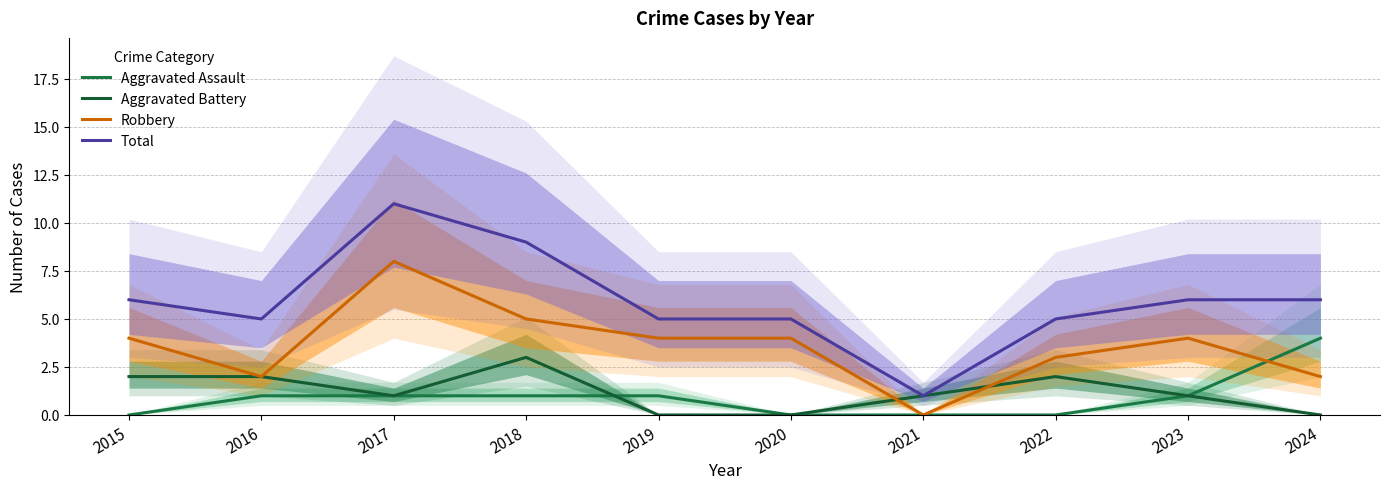

What is the difference between the Total values at 2021 and 2023?

5